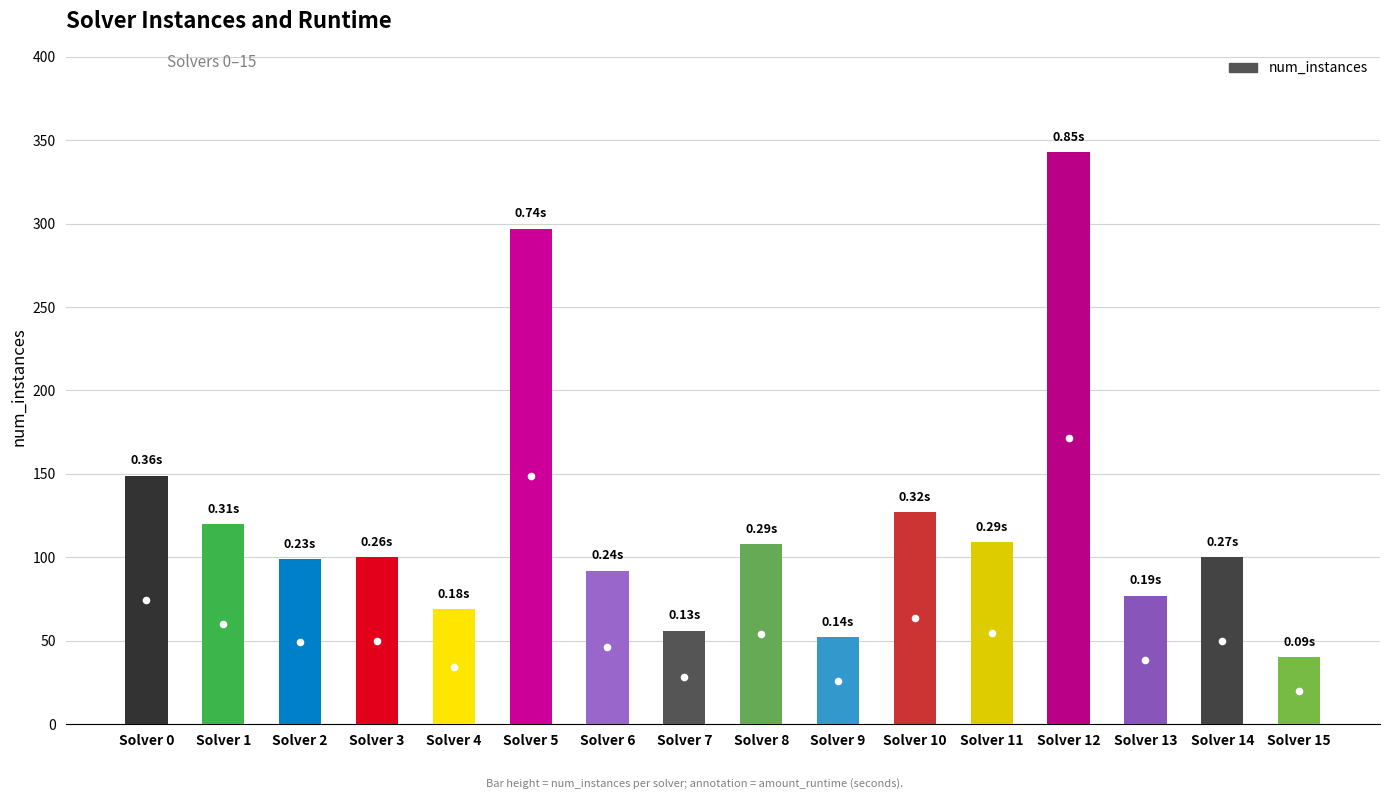

What is the value of the 11th bar from the left?

127